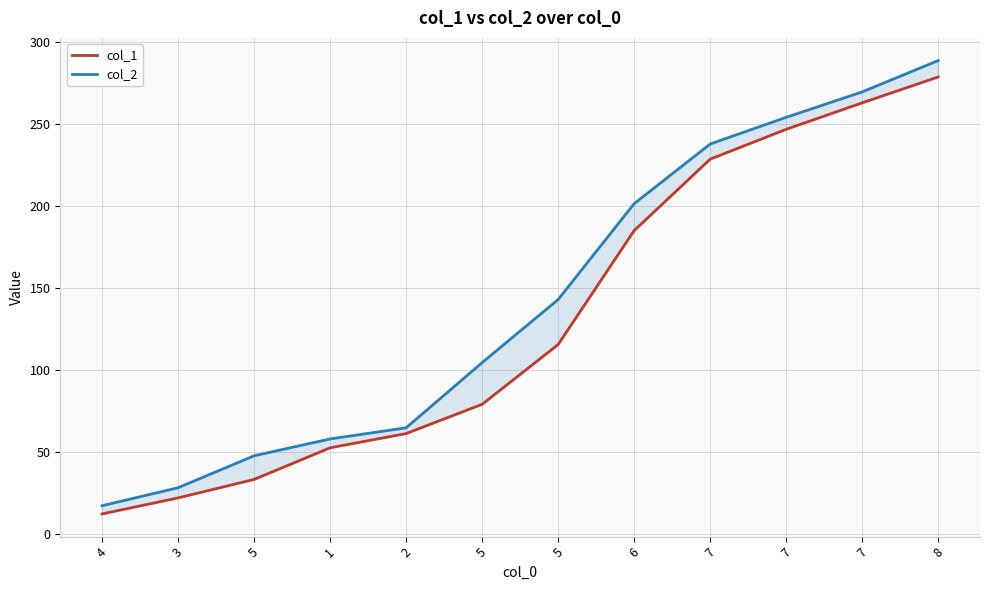

How many categories are shown in the chart?

12